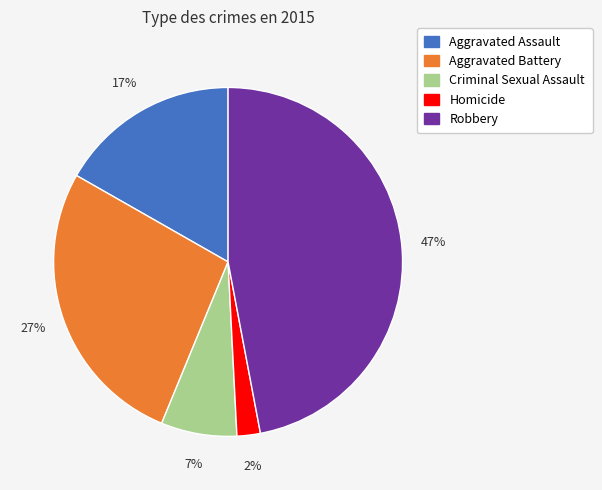

Which slice is the smallest?

Homicide